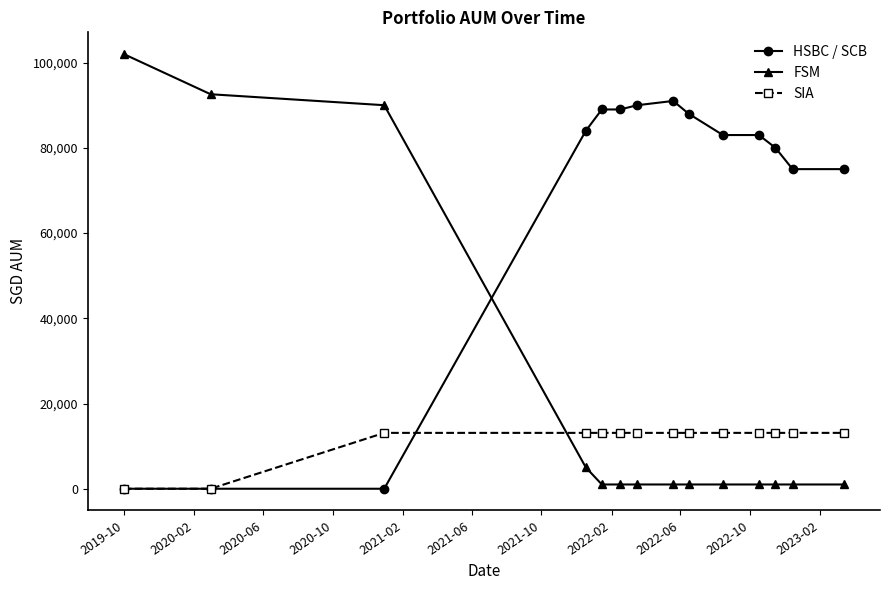

Which series has the widest spread of values?

FSM